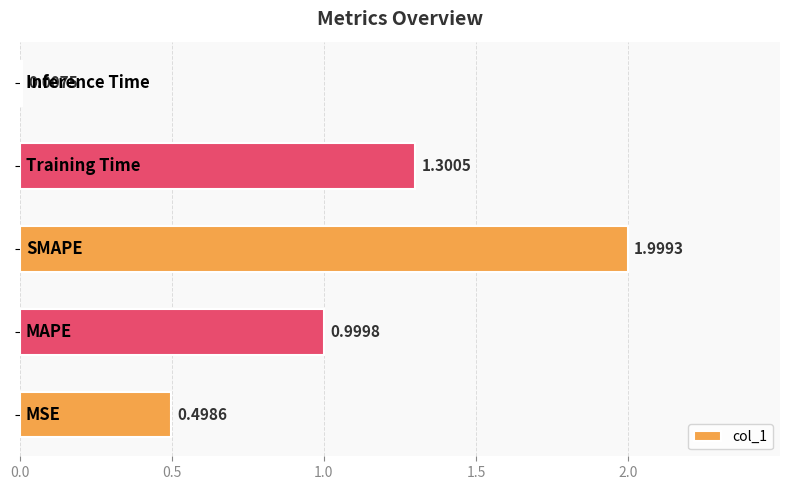

What is the difference between the maximum and minimum values?

2.0